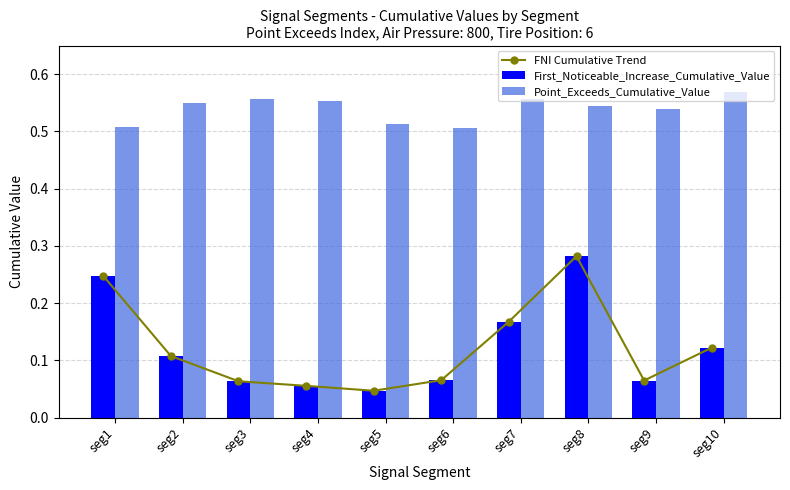

Between seg5 and seg3, which is larger?

seg3